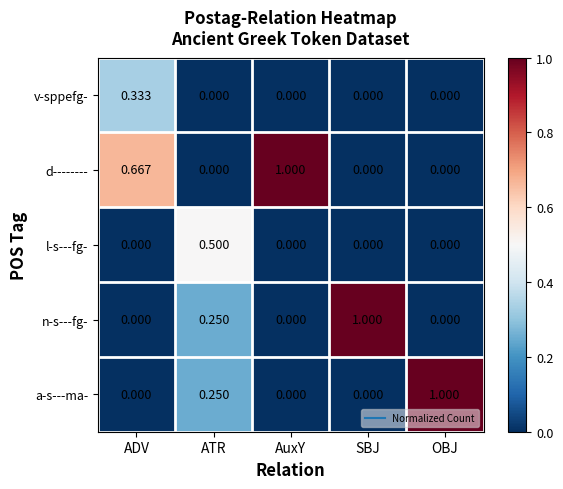

Is the value of a-s---ma- at ATR greater than the value of v-sppefg- at ATR?

Yes